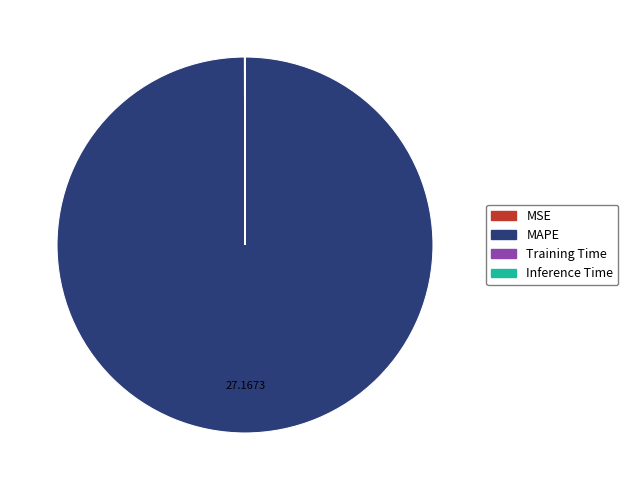

Is there a majority slice in this chart?

Yes